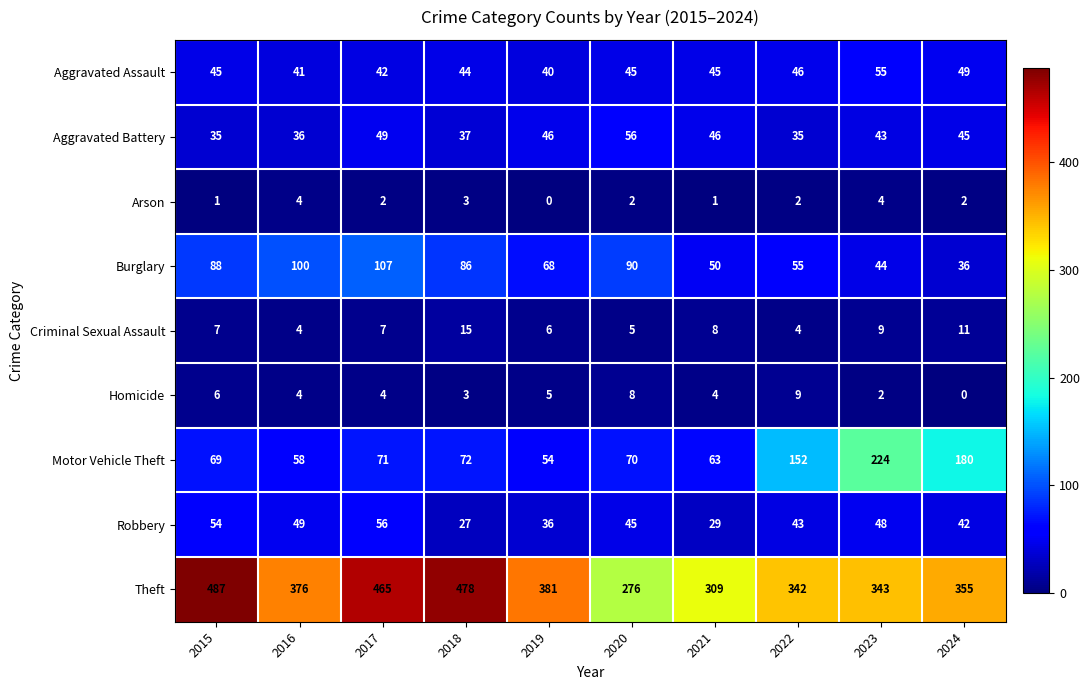

Which series has the largest total across all categories?

Theft